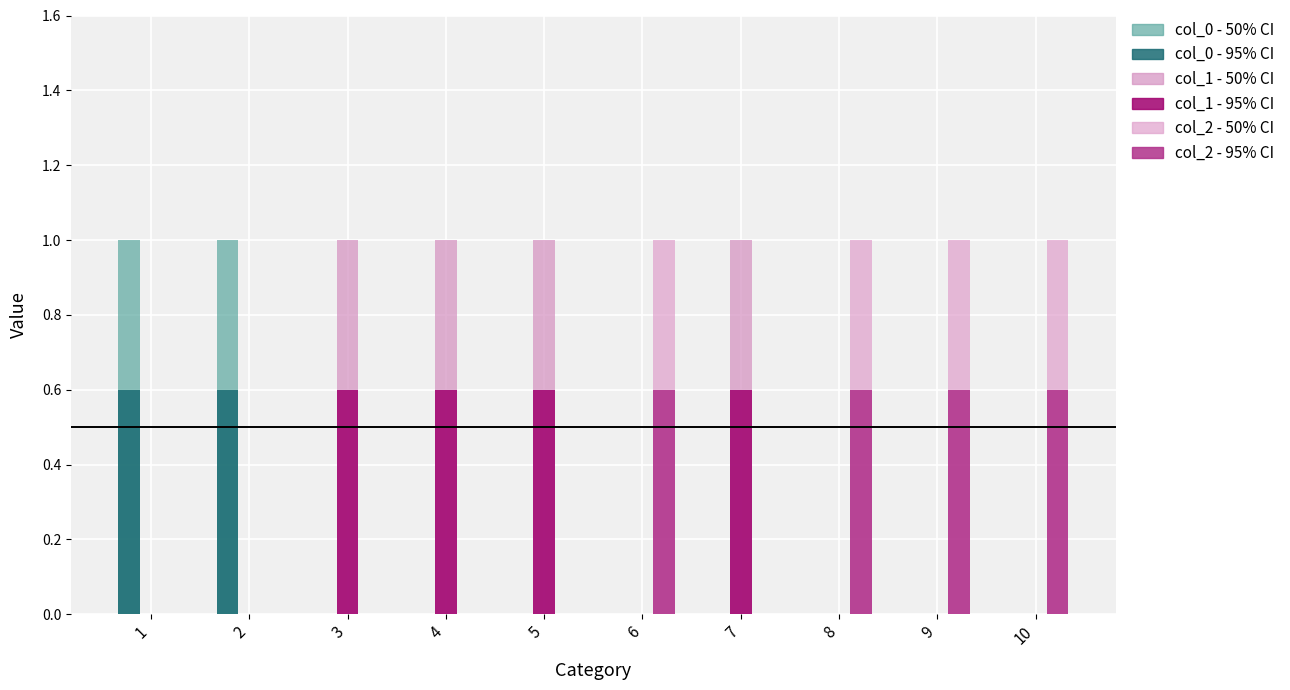

Is it true that col_0 - 50% CI equals 1.0 at 2?

True